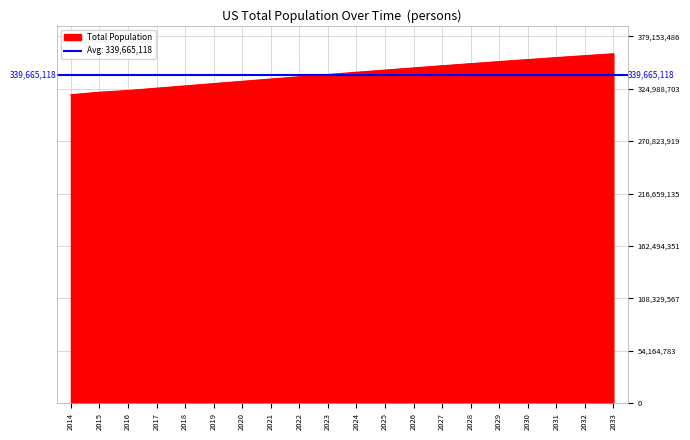

Rank the categories by value from highest to lowest.

2033, 2032, 2031, 2030, 2029, 2028, 2027, 2026, 2025, 2024, 2023, 2022, 2021, 2020, 2019, 2018, 2017, 2016, 2015, 2014